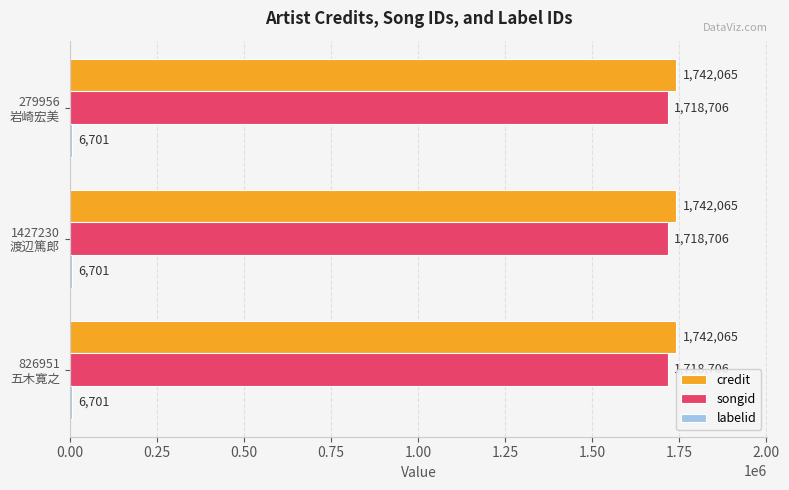

What is the greatest value displayed?

1742065